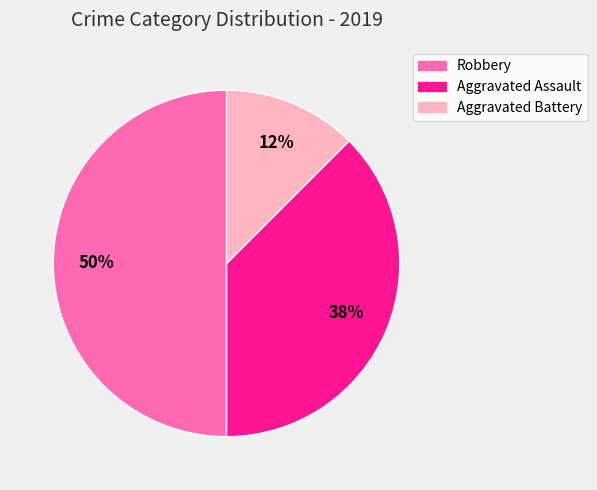

Combined, do Robbery and Aggravated Battery account for over 50%?

Yes